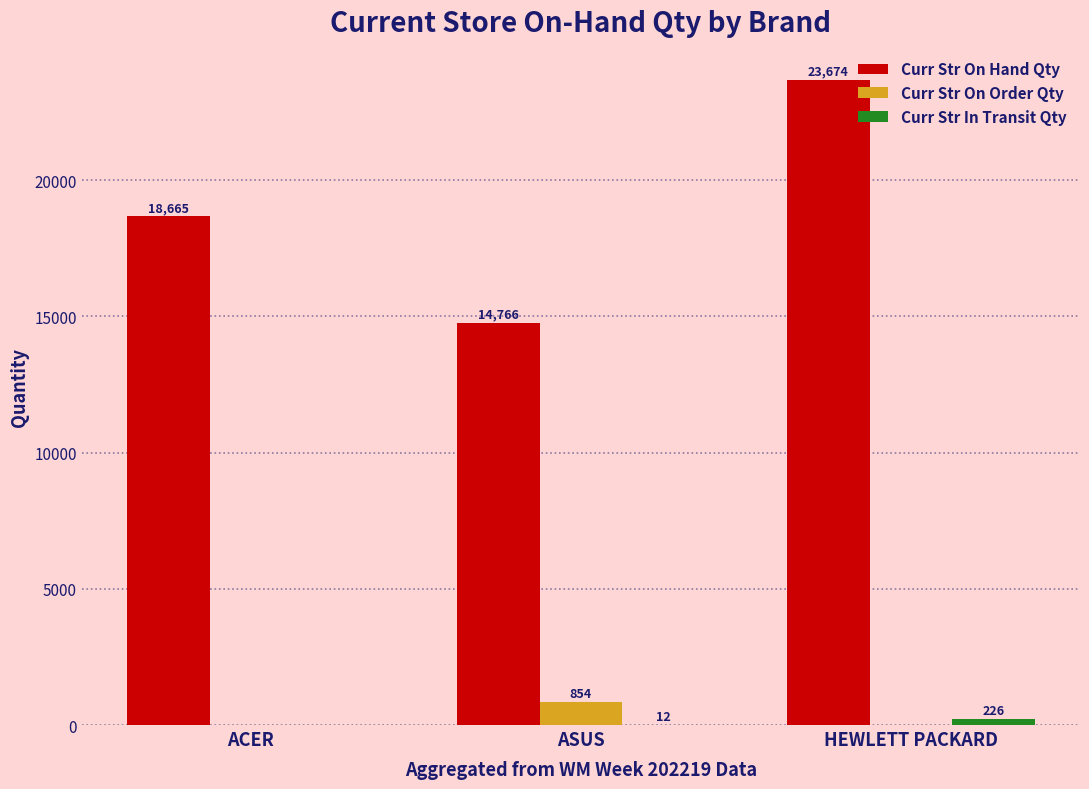

What is the sum of the Curr Str On Order Qty values at ACER and ASUS?

854